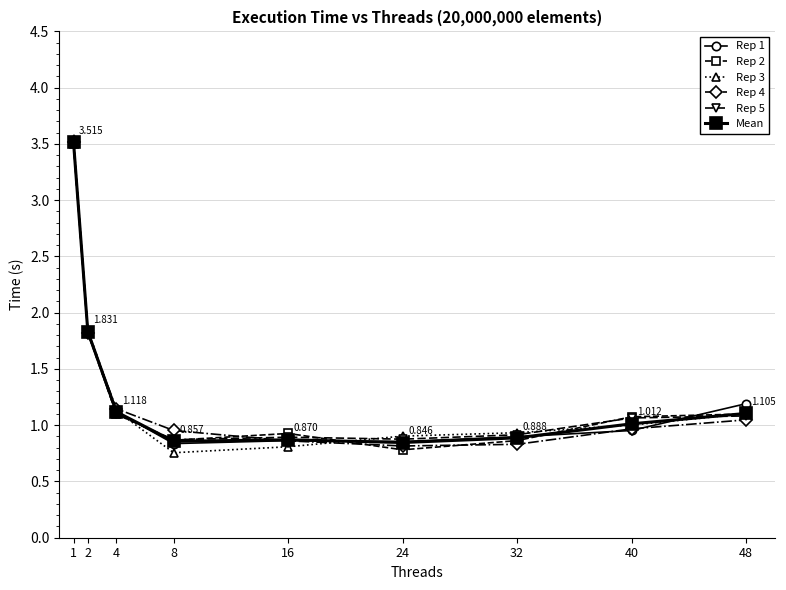

How many lines are shown in the chart?

6